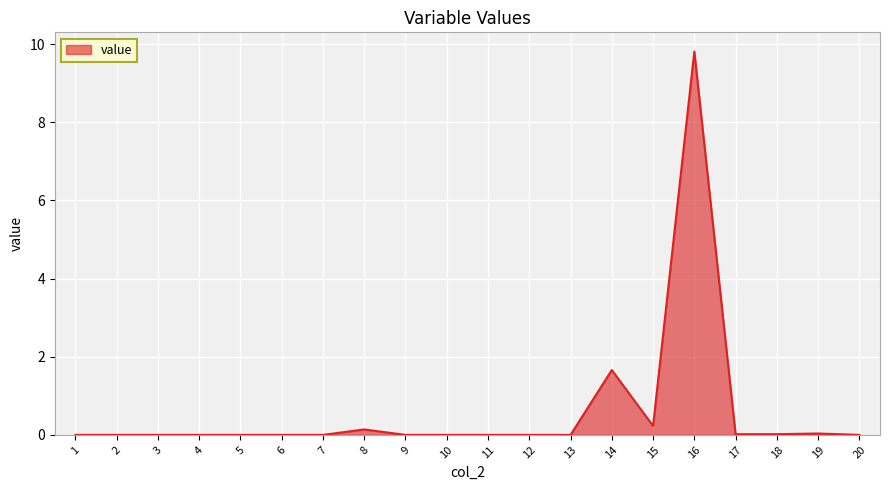

True or false: the data shows 0.0 at 2.

True